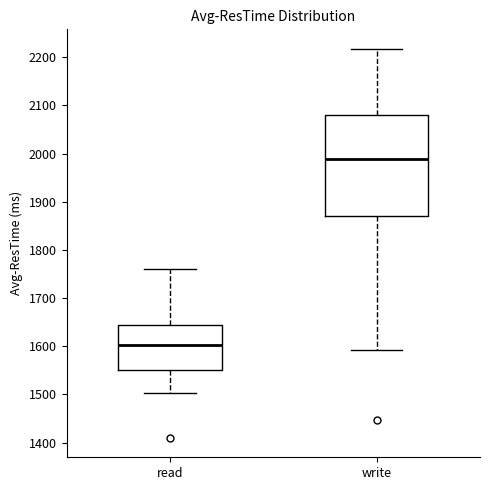

Where is the lower edge of the box for read on the y-axis? The values are not printed on the chart, so give them approximately, as read against the axis.

1550